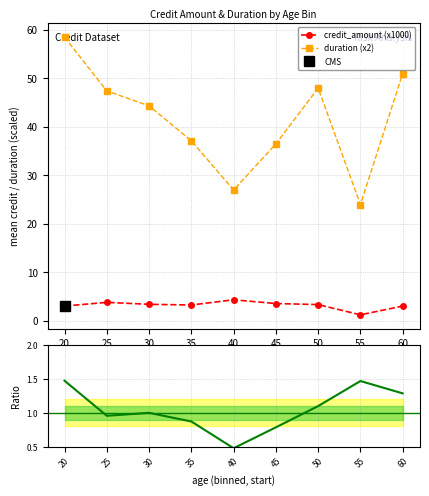

True or false: duration (x2) has a value of 34.6 at 20.

False